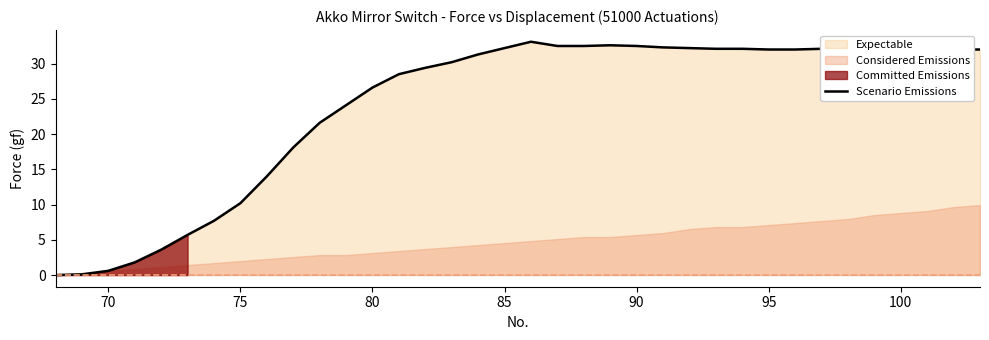

How many values are below 32?

17